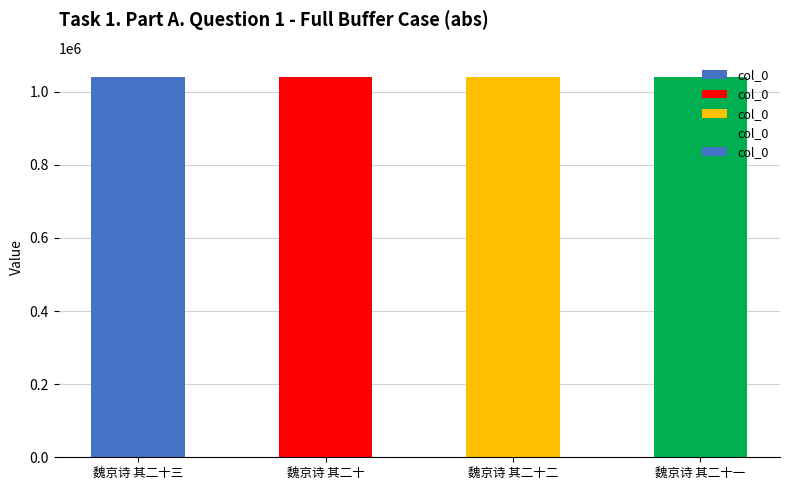

The value at 魏京诗 其二十一 is 1040898. True or false?

True